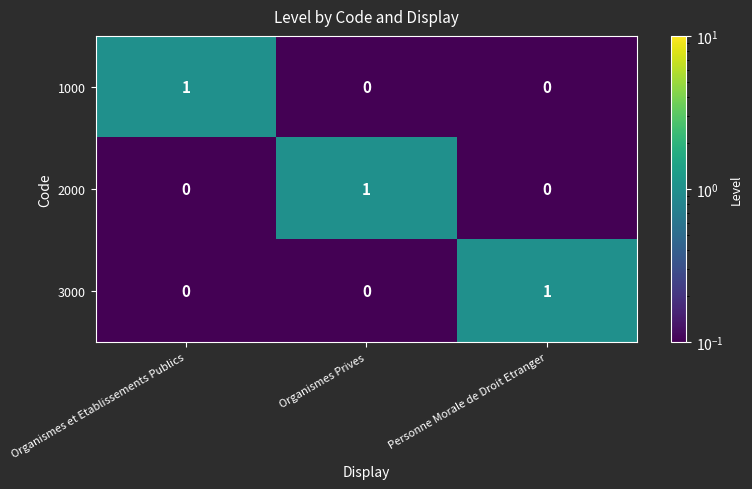

Is it true that 1000 equals 0 at Personne Morale de Droit Etranger?

True